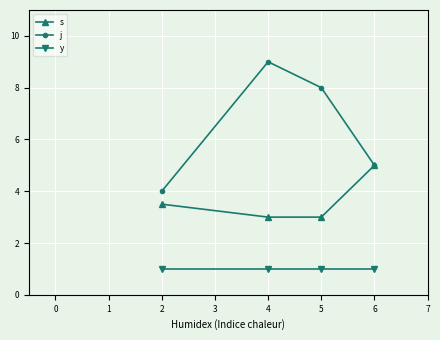

The s series shows 1.6 at 2. True or false?

False